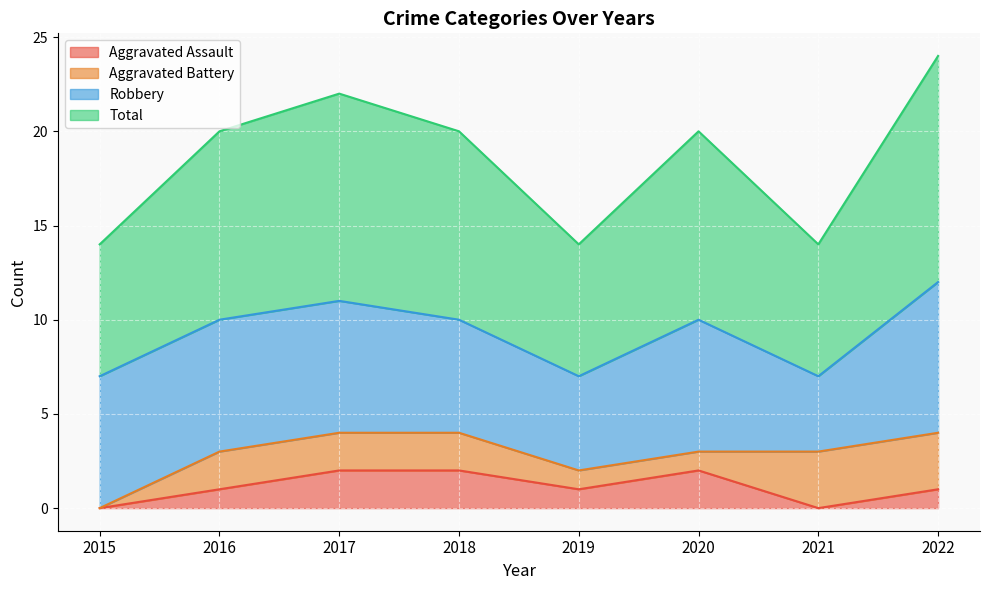

True or false: Aggravated Assault has a value of 2 at 2016.

False